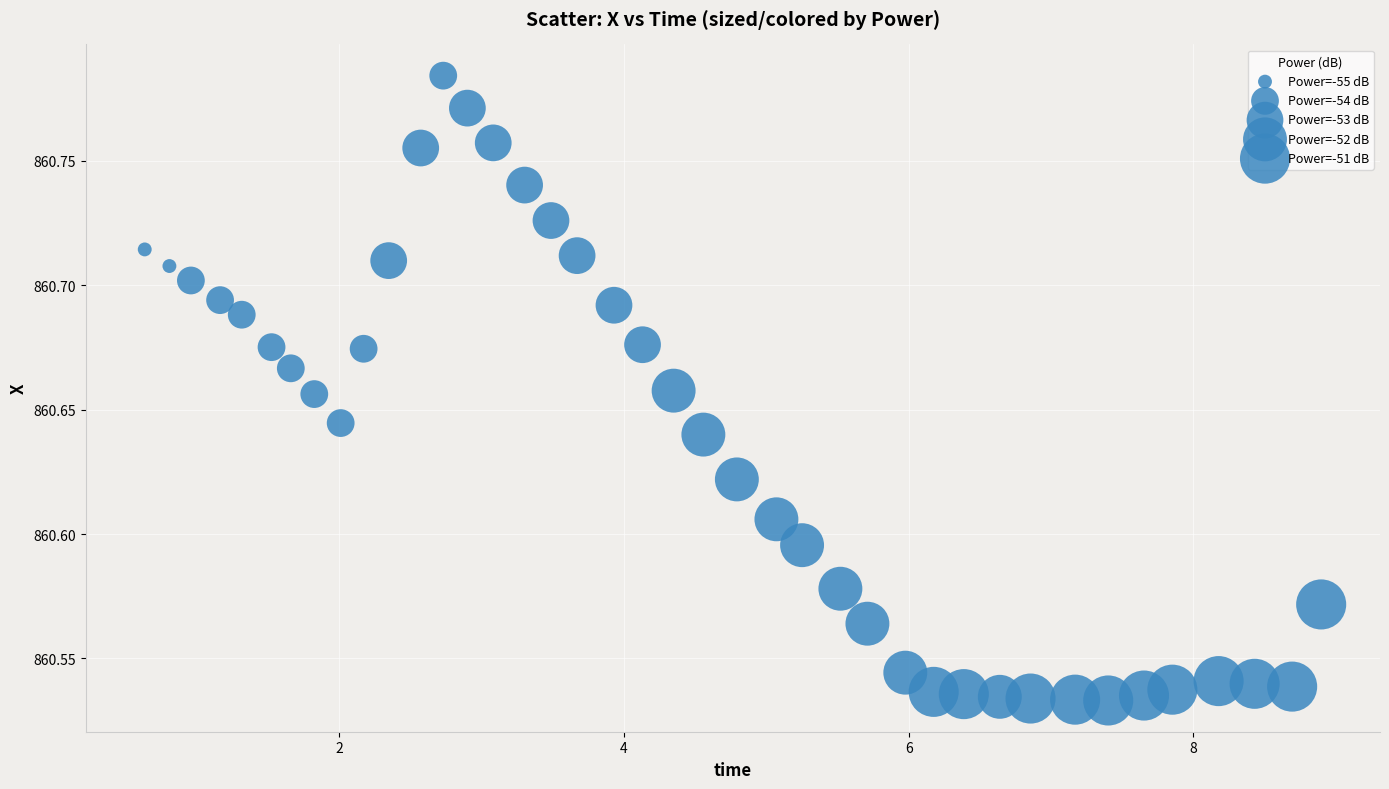

What is the range of X values (max minus min)?

8.3